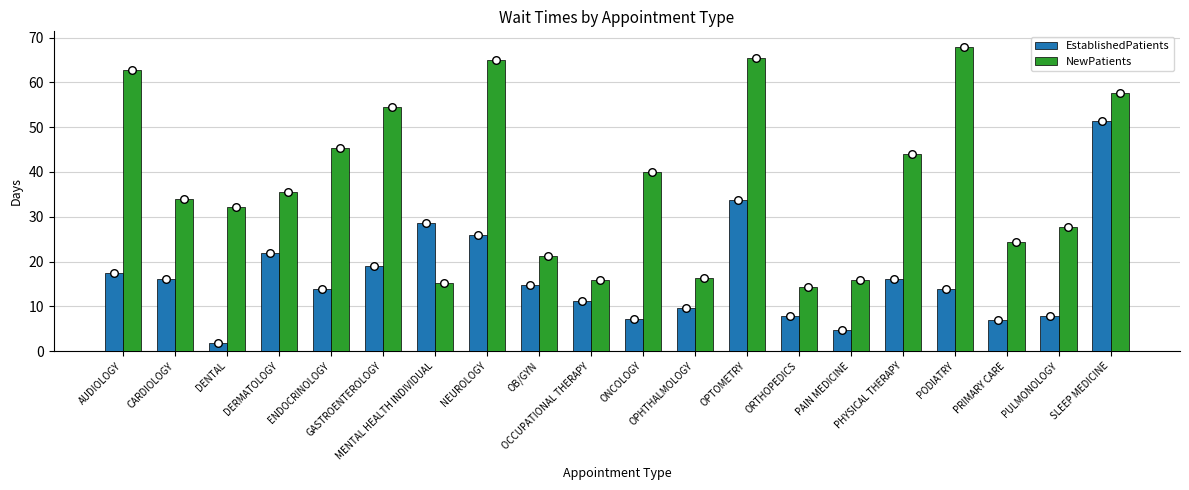

Which series contains the lowest Y value?

EstablishedPatients